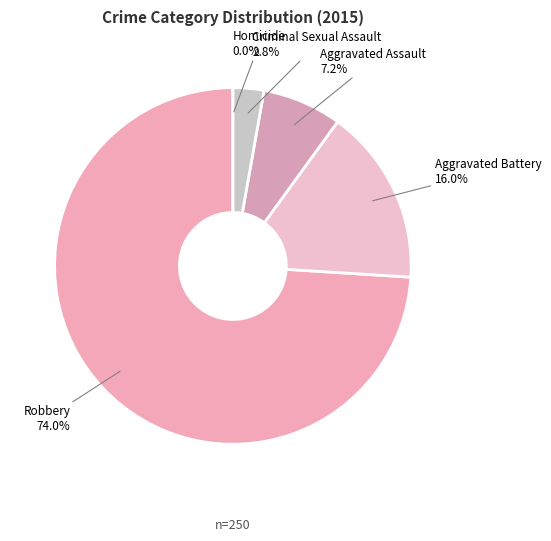

What is the smallest slice in the pie chart?

Homicide